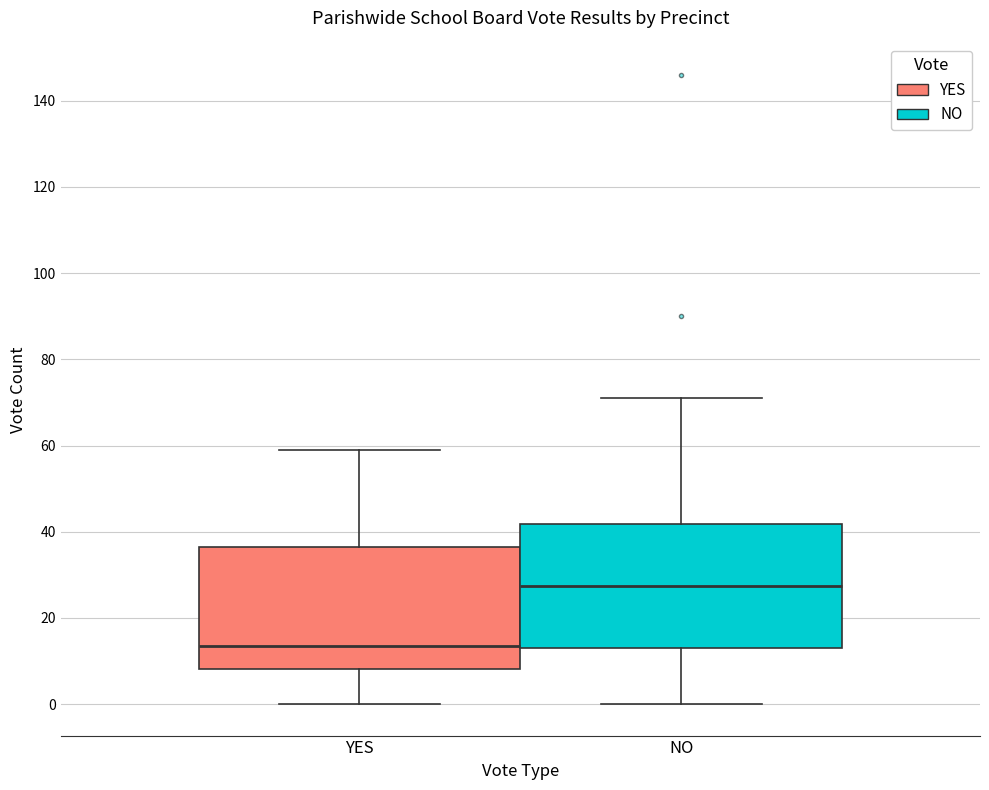

Where does the lower whisker of the box for YES end on the y-axis? The values are not printed on the chart, so give them approximately, as read against the axis.

0